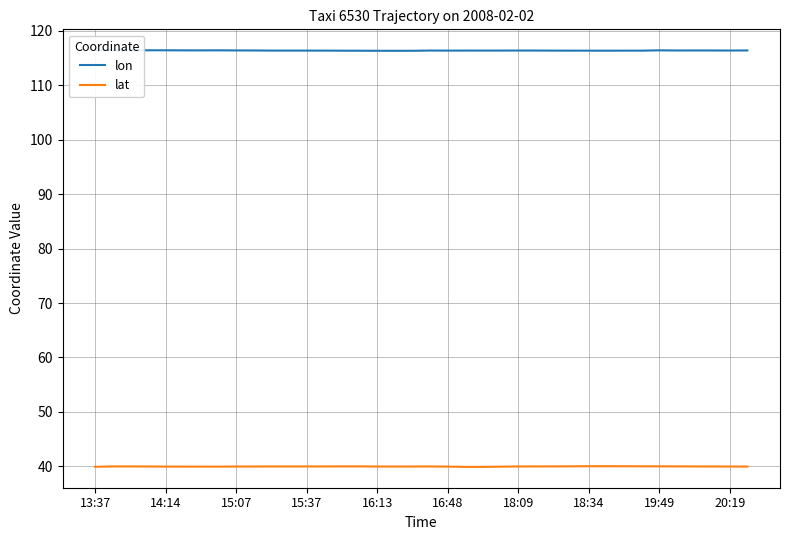

True or false: lon and lat cross at least once.

False